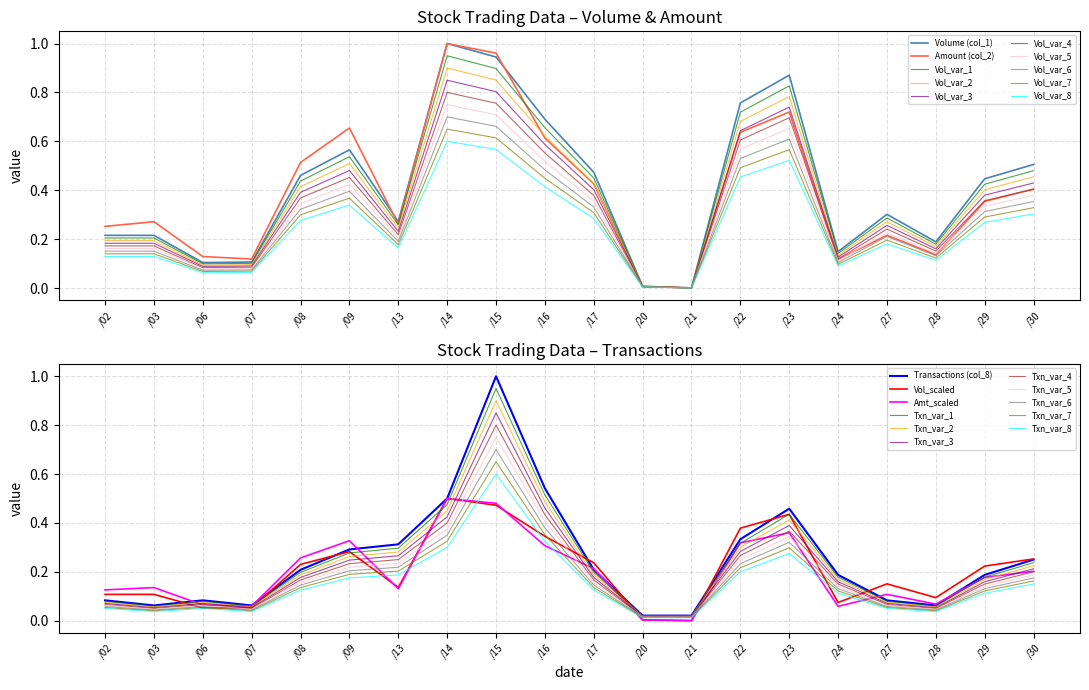

At which category does Amount (col_2) reach its first local peak?

/03